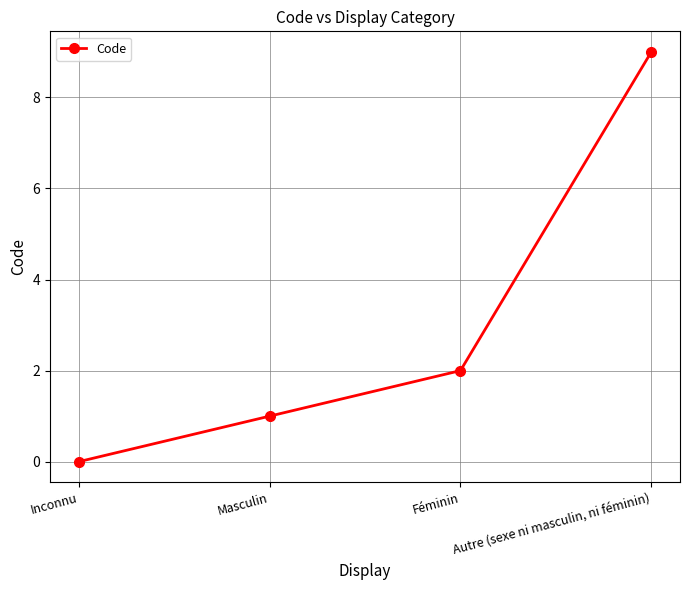

Reading left to right, list all the values displayed in this chart.

Inconnu=0	Masculin=1	Féminin=2	Autre (sexe ni masculin, ni féminin)=9